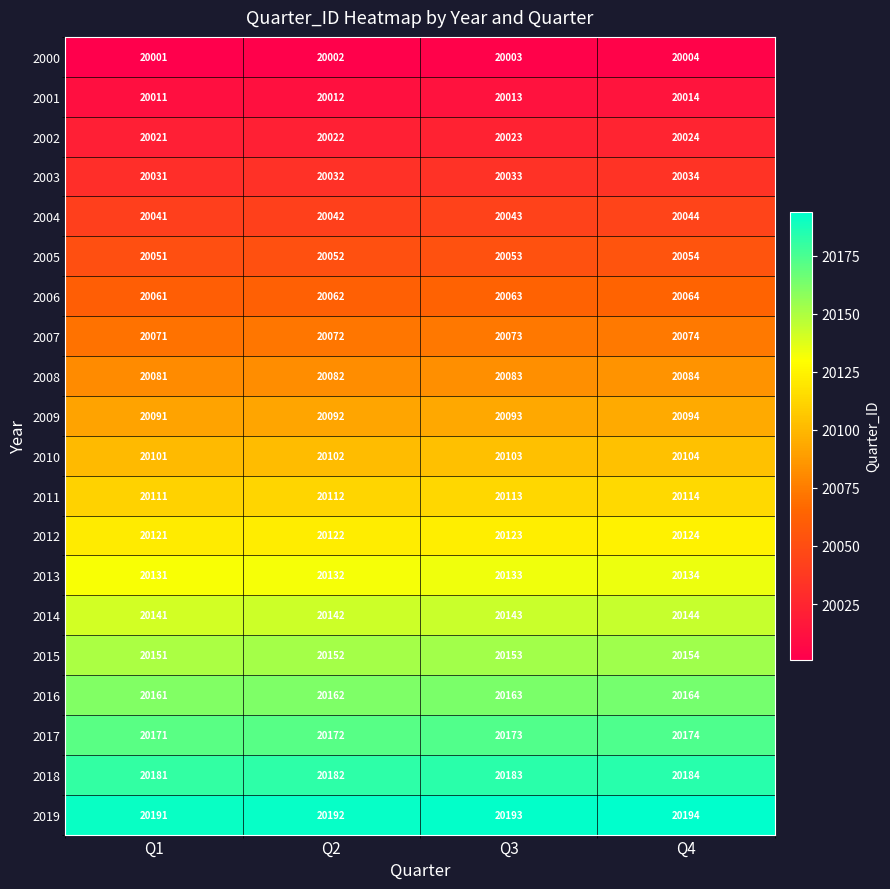

At which category is the sum across all series the highest?

Q4